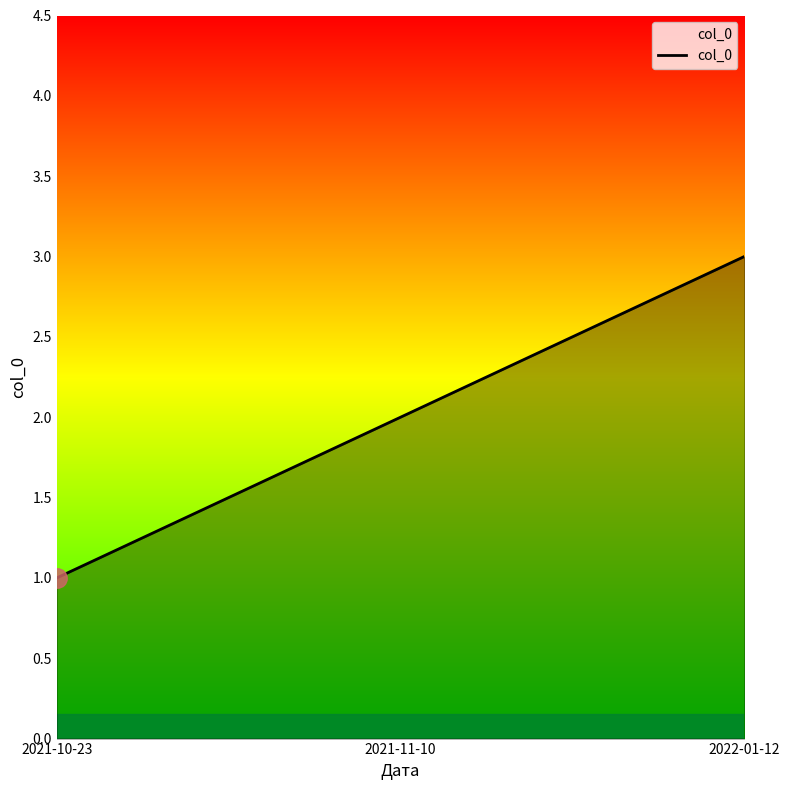

Rank the categories by value from lowest to highest.

2021-10-23, 2021-11-10, 2022-01-12